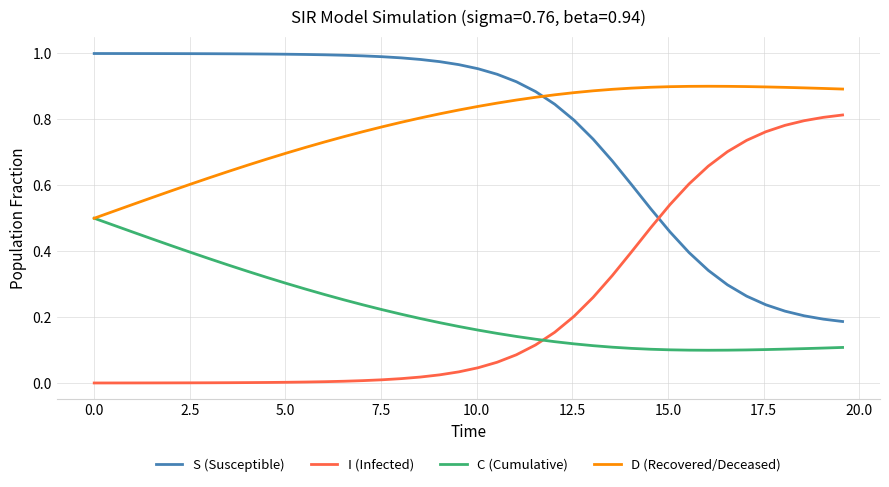

Rank the series by their maximum value, from highest to lowest.

S (Susceptible), D (Recovered/Deceased), I (Infected), C (Cumulative)